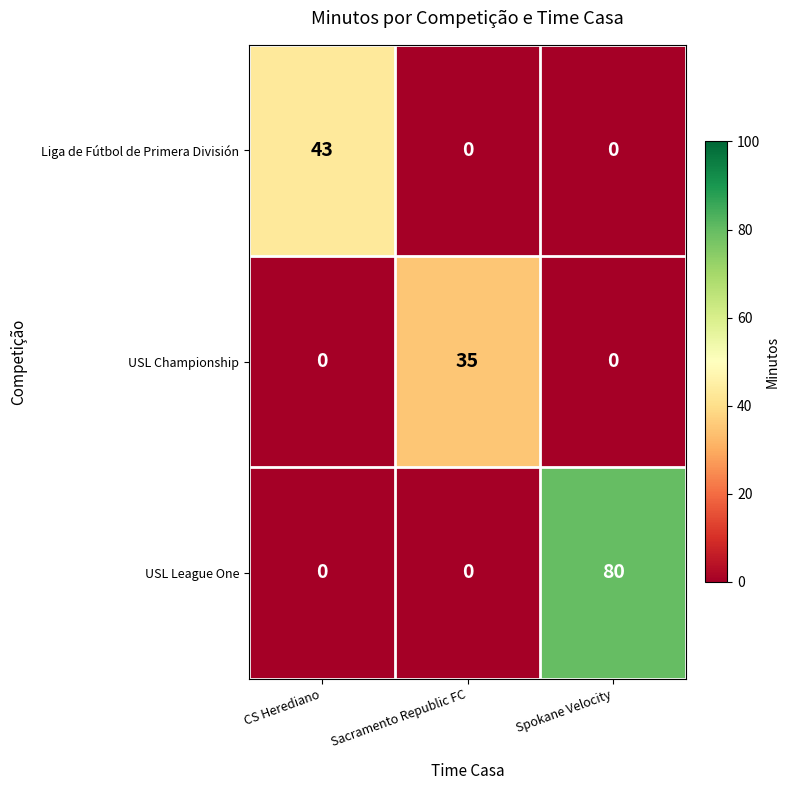

Reading left to right, what are all the values shown in this chart?

Liga de Fútbol de Primera División: 43	0	0
USL Championship: 0	35	0
USL League One: 0	0	80